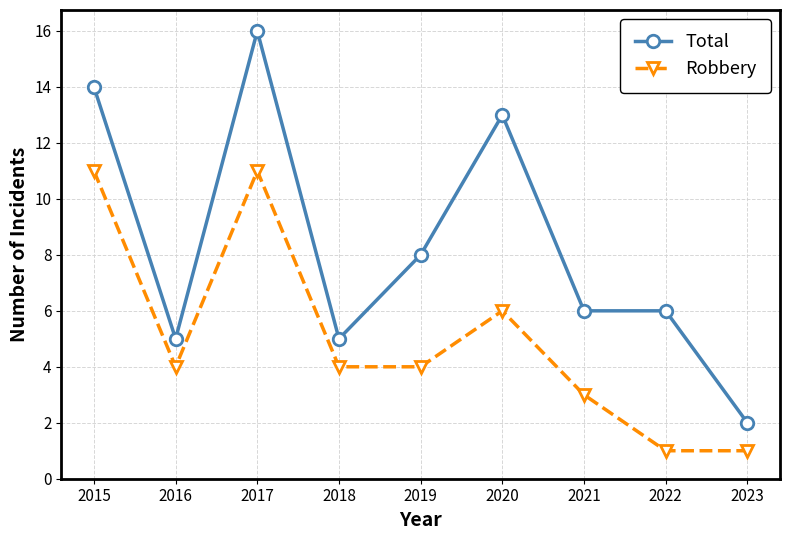

Which series has the largest total across all categories?

Total